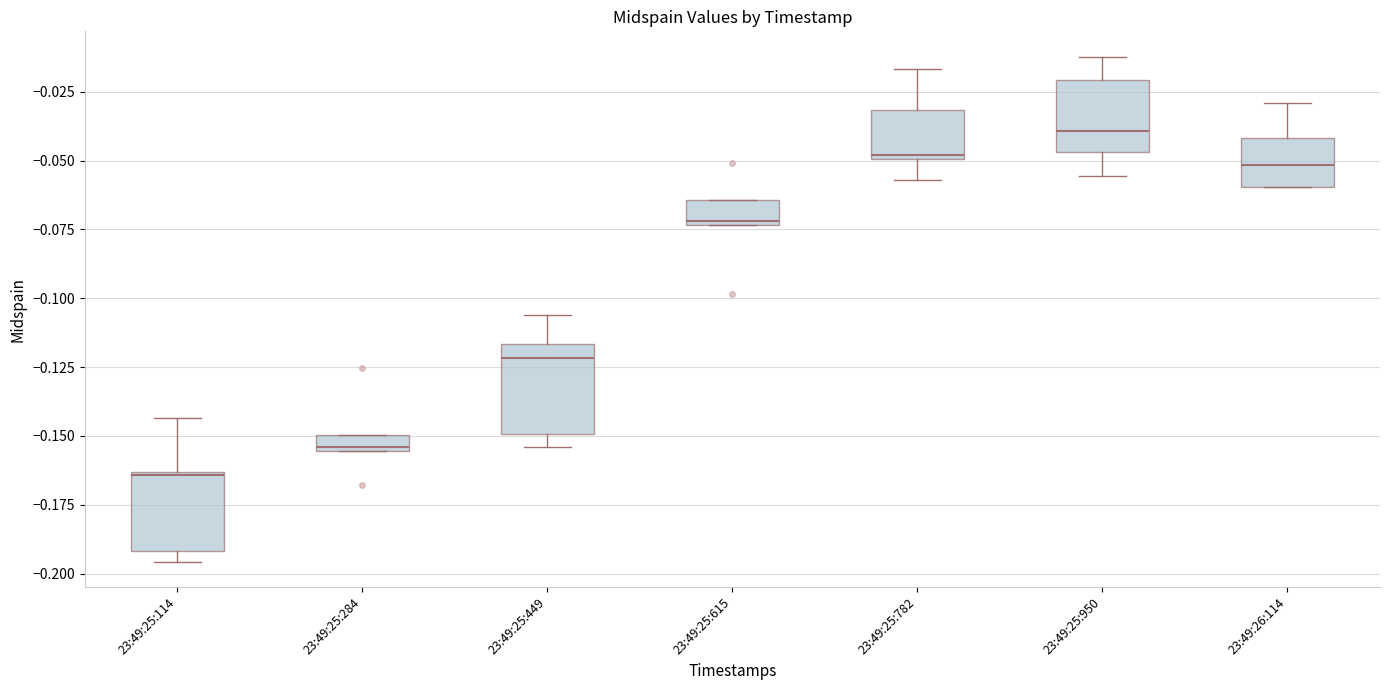

Where is the upper edge of the box for 23:49:26:114 on the y-axis? The values are not printed on the chart, so give them approximately, as read against the axis.

-0.040